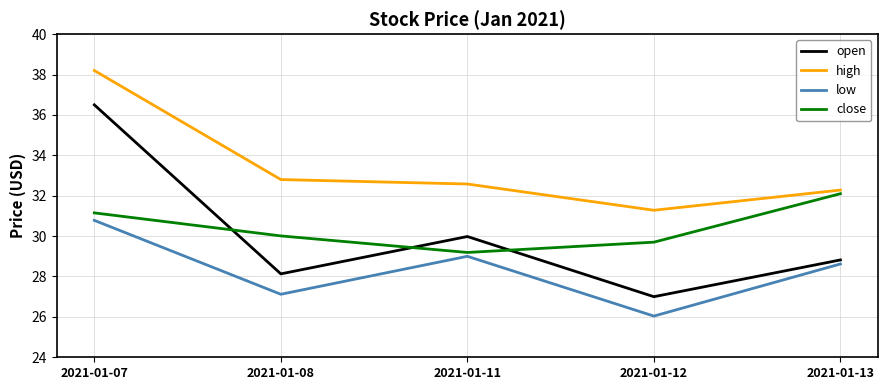

Is the value of close at 2021-01-13 greater than the value of open at 2021-01-08?

Yes